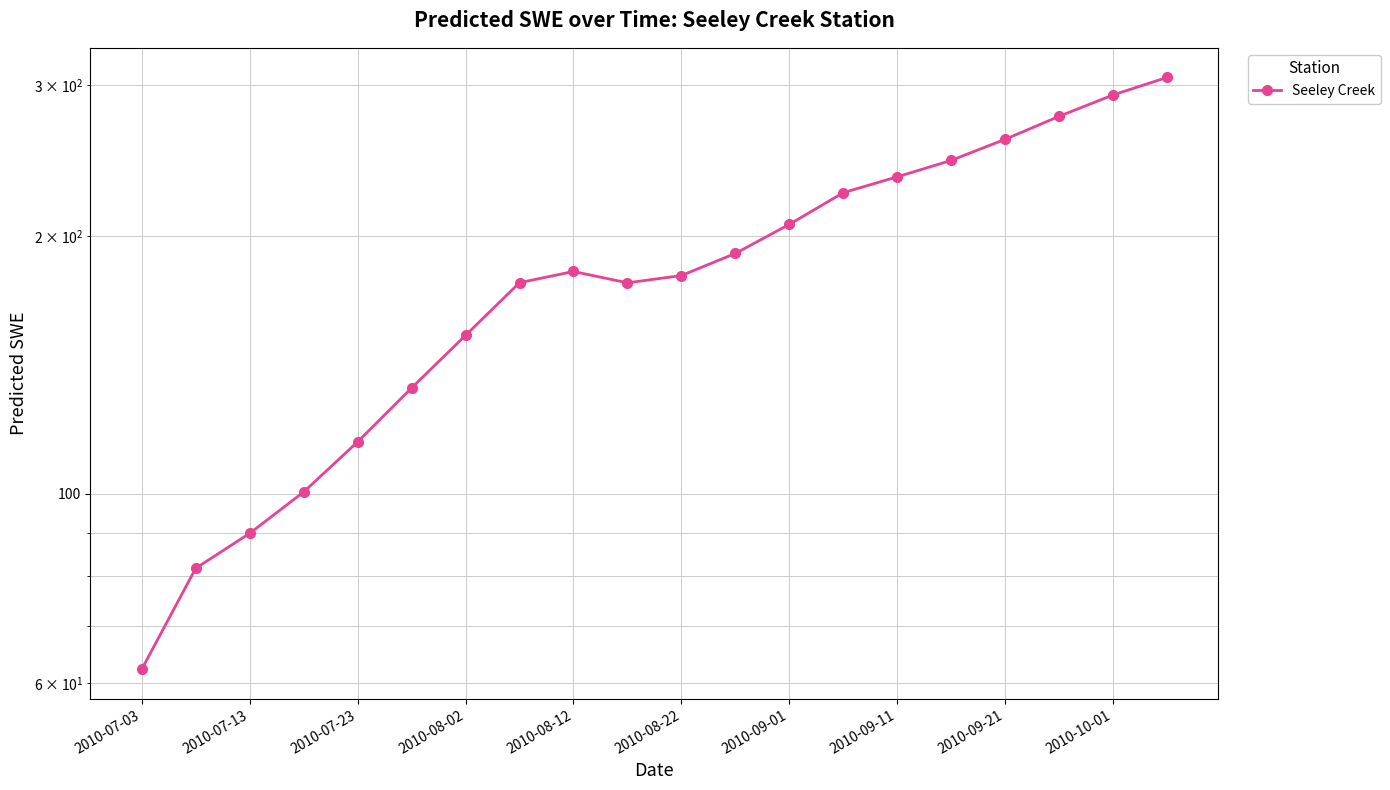

What is the difference between the values at 2010-09-01 and 2010-09-11?

28.2